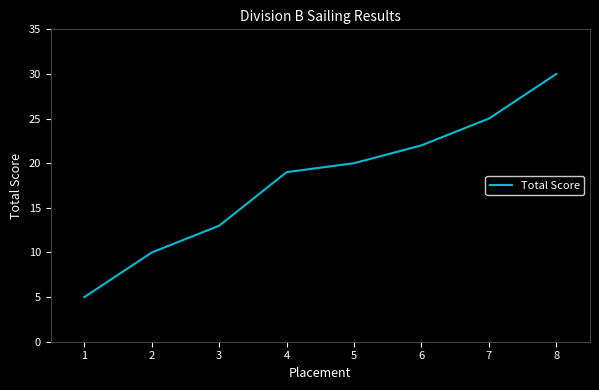

Where is the data nearest to the value 17?

4